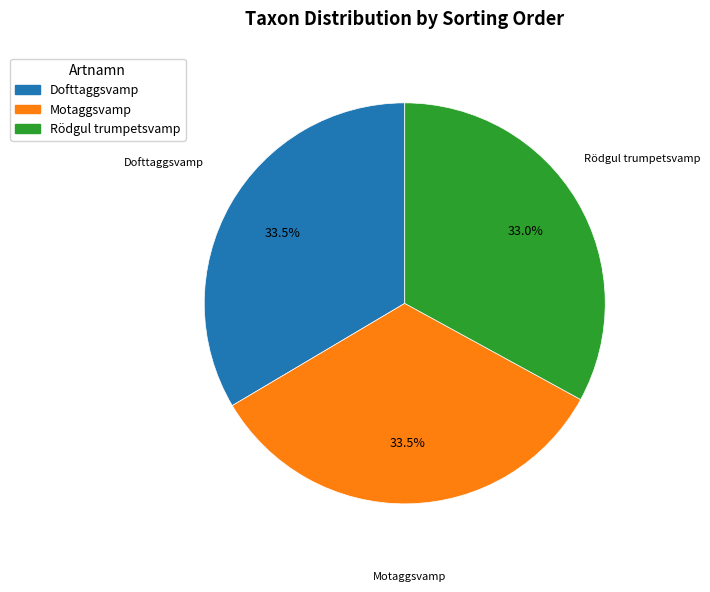

Which slice is the smallest?

Rödgul trumpetsvamp